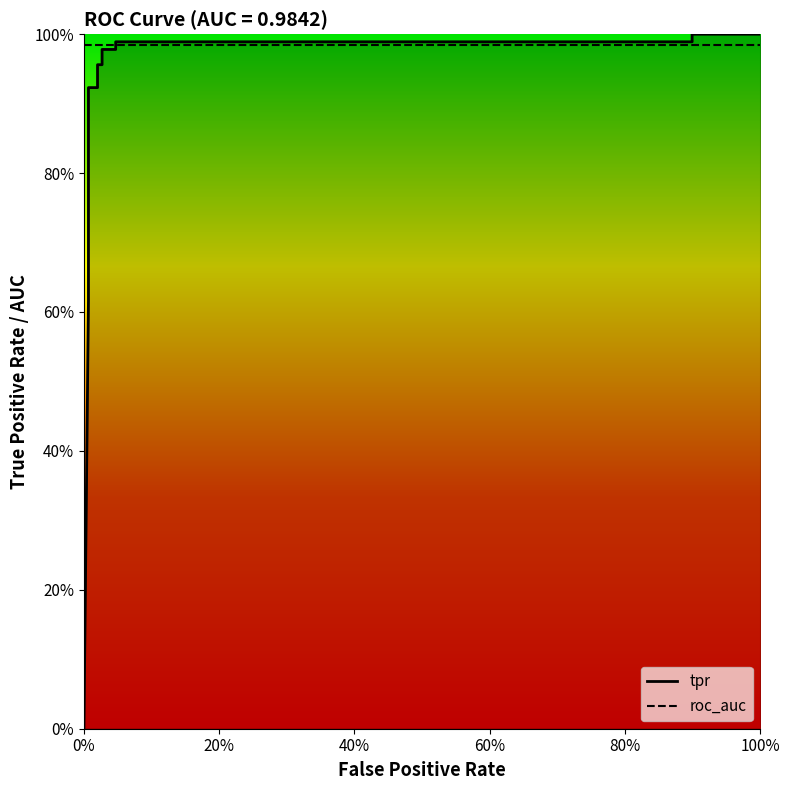

The chart shows a value of 0.4 at 60%. True or false?

False